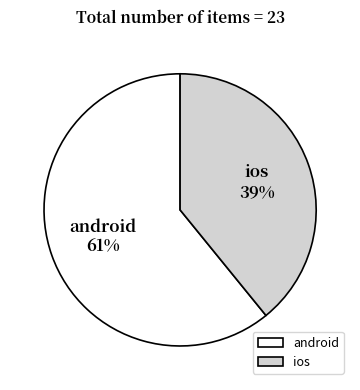

To the nearest percent, what is the difference between the largest and smallest slice percentages?

22%